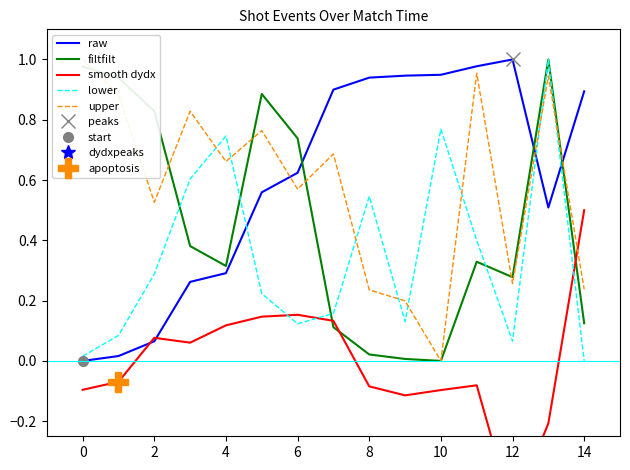

Is it true that filtfilt equals -0.4 at 10?

False